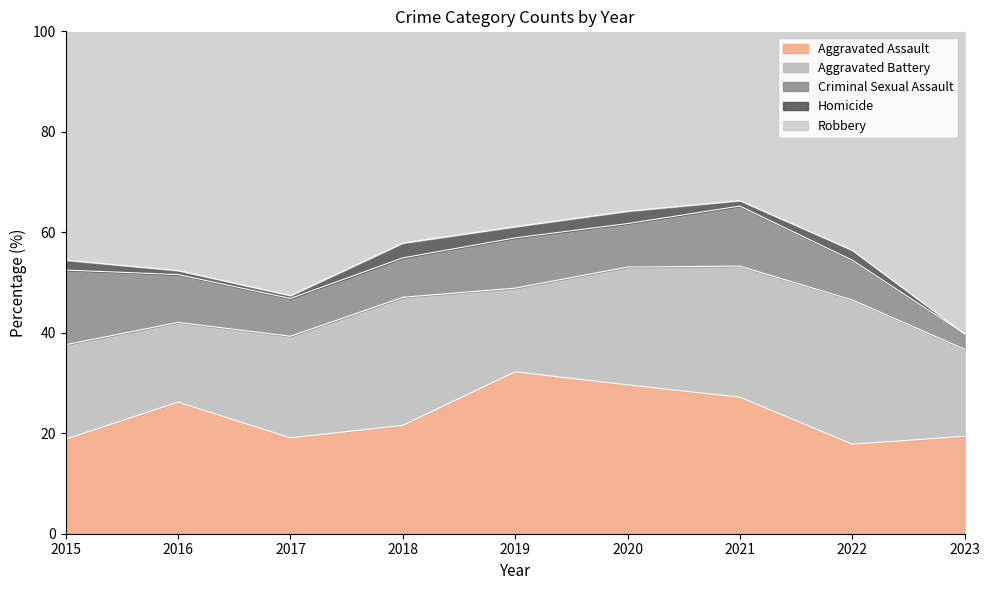

Does the chart display data point markers on the line(s)?

No